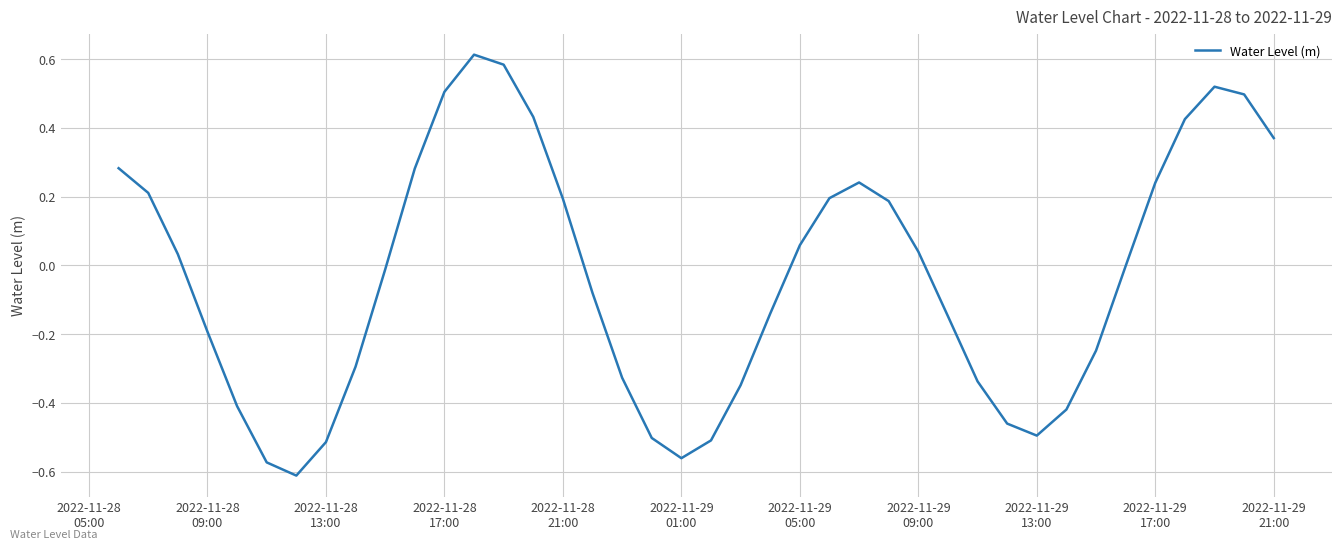

What is the difference between the maximum and minimum values?

1.2